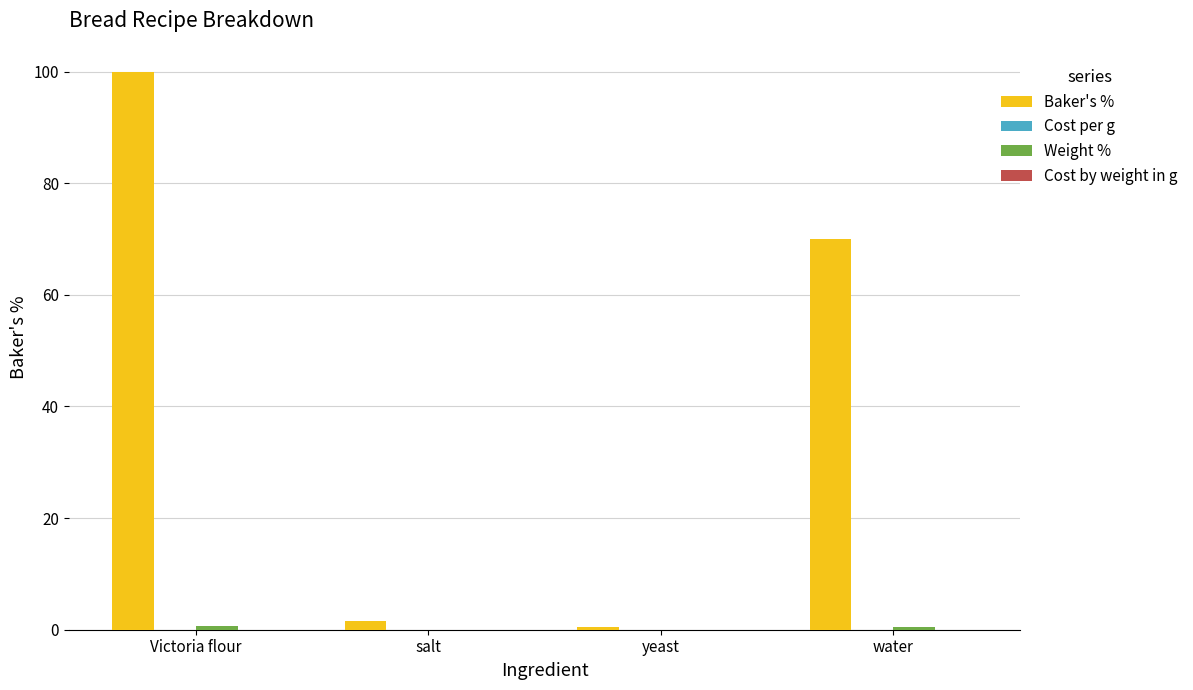

Are the bars horizontal?

No